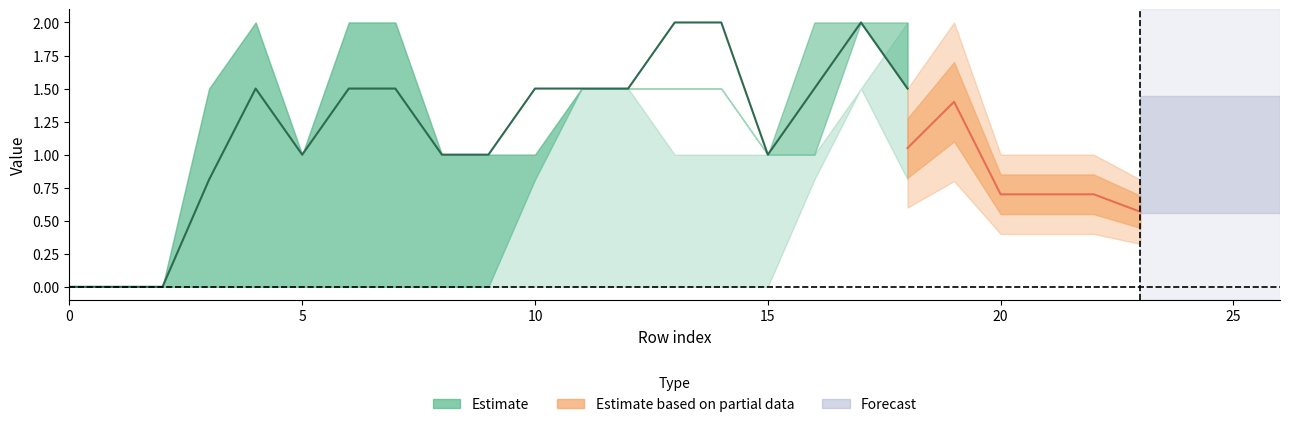

At which category is the sum across all series the highest?

17